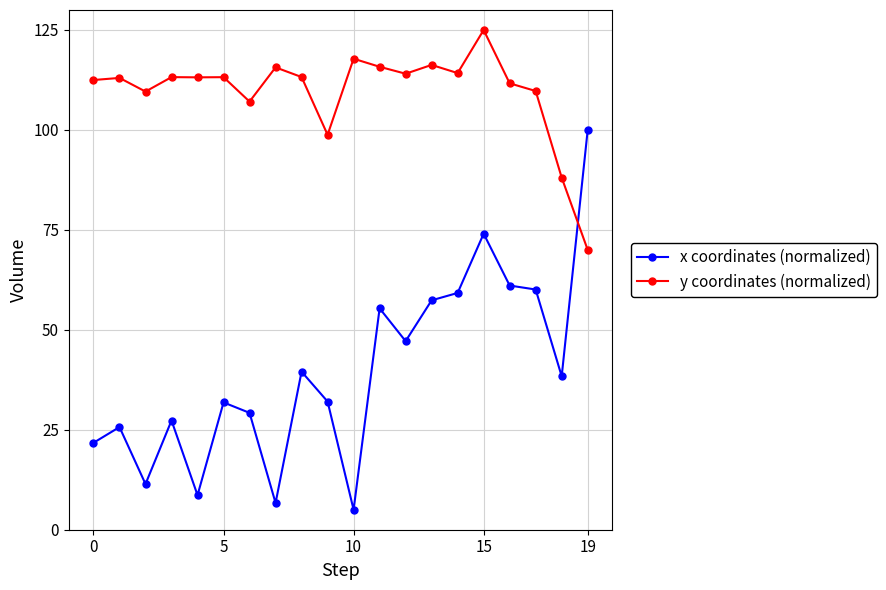

Does the chart have visible grid lines?

Yes